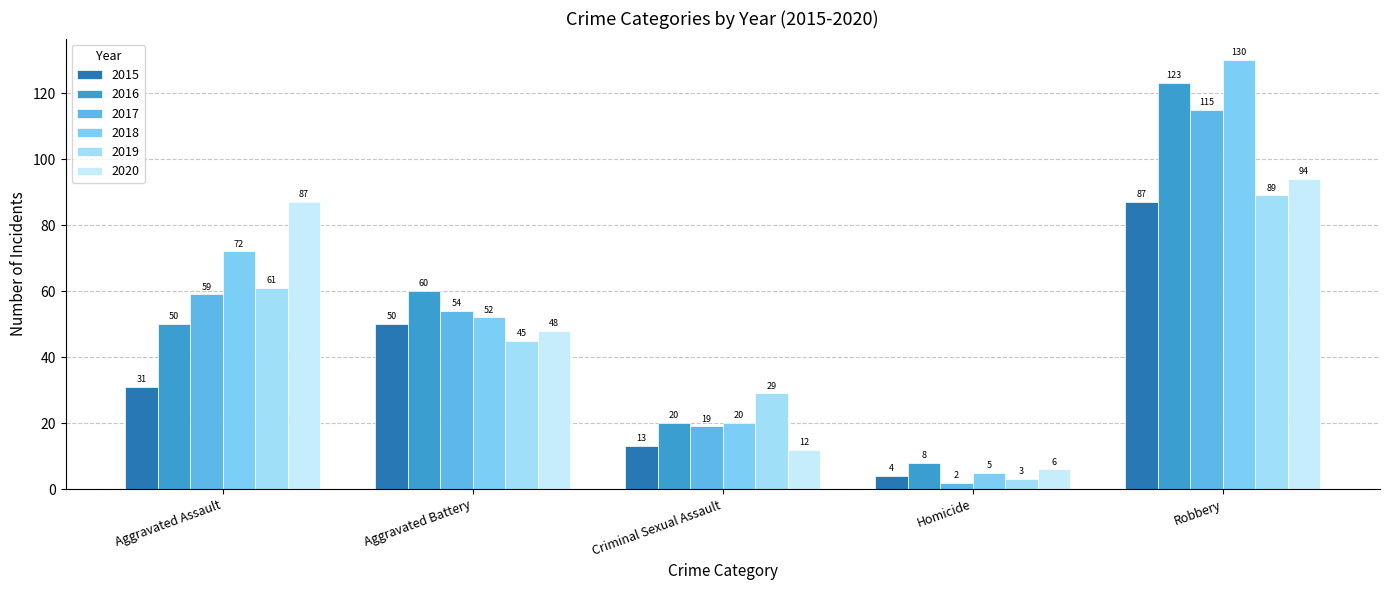

What are all the series names shown in the legend?

2015, 2016, 2017, 2018, 2019, 2020